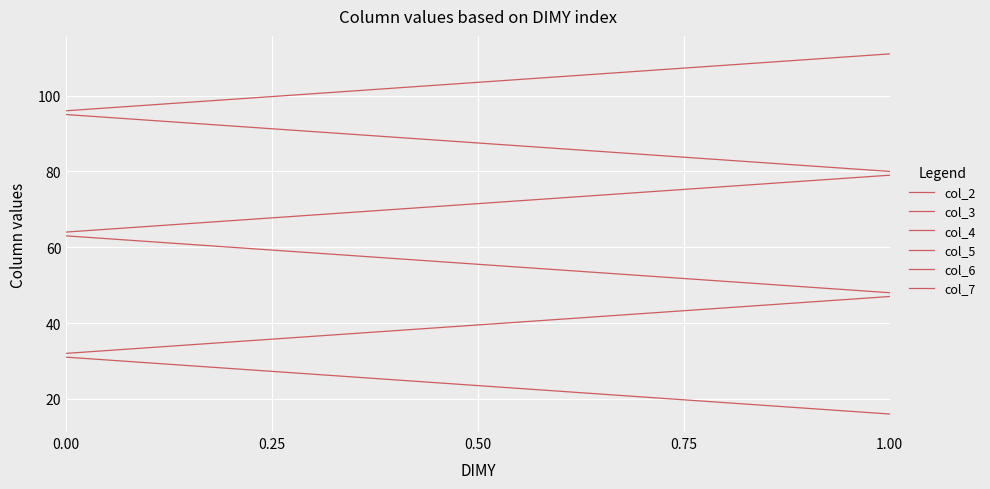

Reading right to left, transcribe all the data shown in this chart.

col_2: 16	17	18	19	20	21	22	23	24	25	26	27	28	29	30	31
col_3: 47	46	45	44	43	42	41	40	39	38	37	36	35	34	33	32
col_4: 48	49	50	51	52	53	54	55	56	57	58	59	60	61	62	63
col_5: 79	78	77	76	75	74	73	72	71	70	69	68	67	66	65	64
col_6: 80	81	82	83	84	85	86	87	88	89	90	91	92	93	94	95
col_7: 111	110	109	108	107	106	105	104	103	102	101	100	99	98	97	96